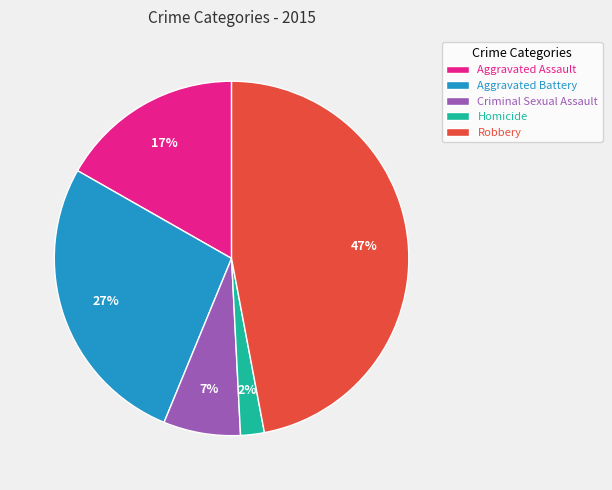

What percentage is the Aggravated Battery slice, to the nearest percent?

27%